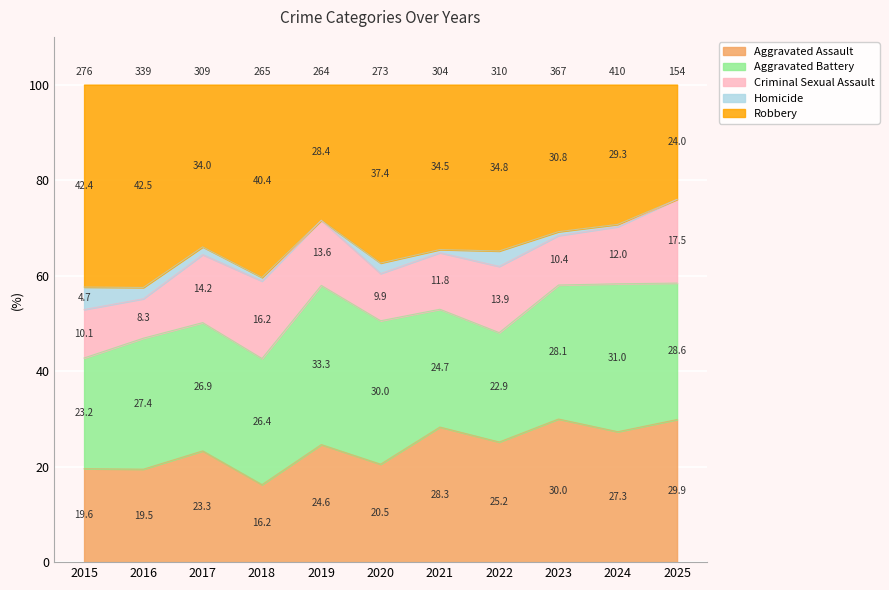

What are all the series names shown in the legend?

Aggravated Assault, Aggravated Battery, Criminal Sexual Assault, Homicide, Robbery